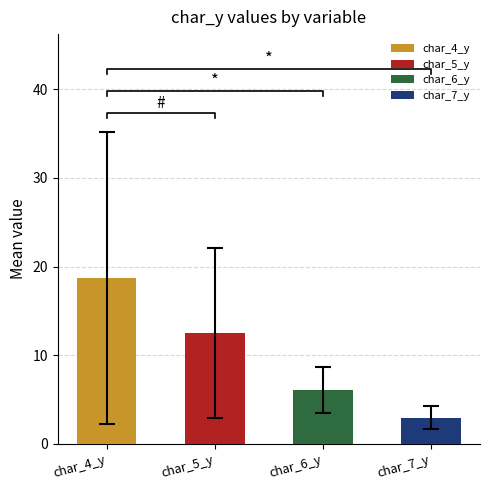

Does the chart contain stacked bars?

No